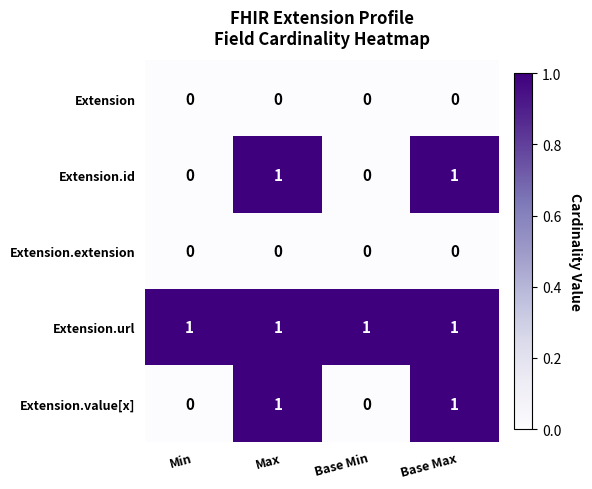

At how many categories does at least one series exceed 0?

4